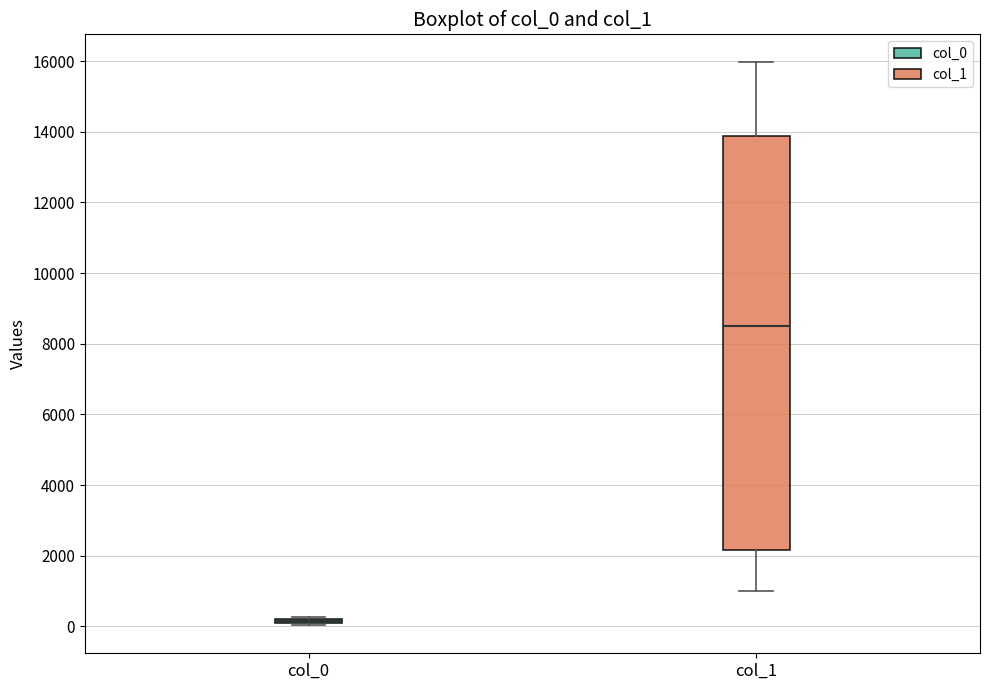

Where is the upper edge of the box for col_0 on the y-axis? The values are not printed on the chart, so give them approximately, as read against the axis.

200